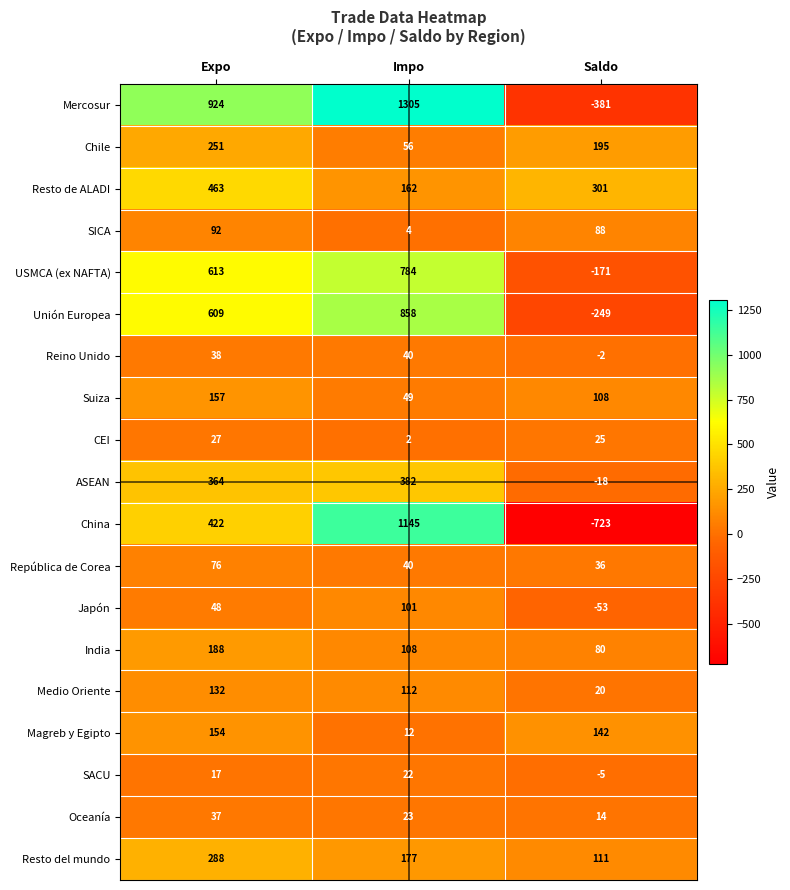

Which category has the highest value in the SICA series?

Expo